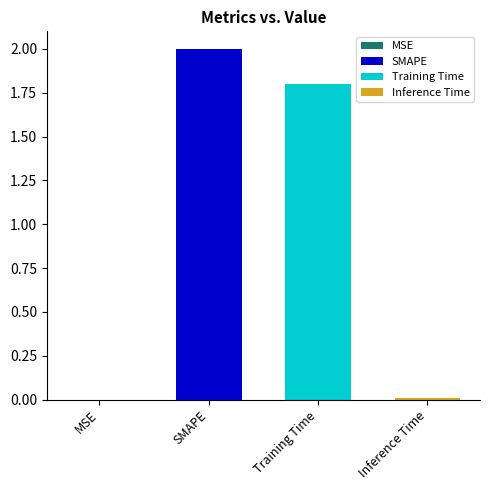

The value at Training Time is 1.8. True or false?

True